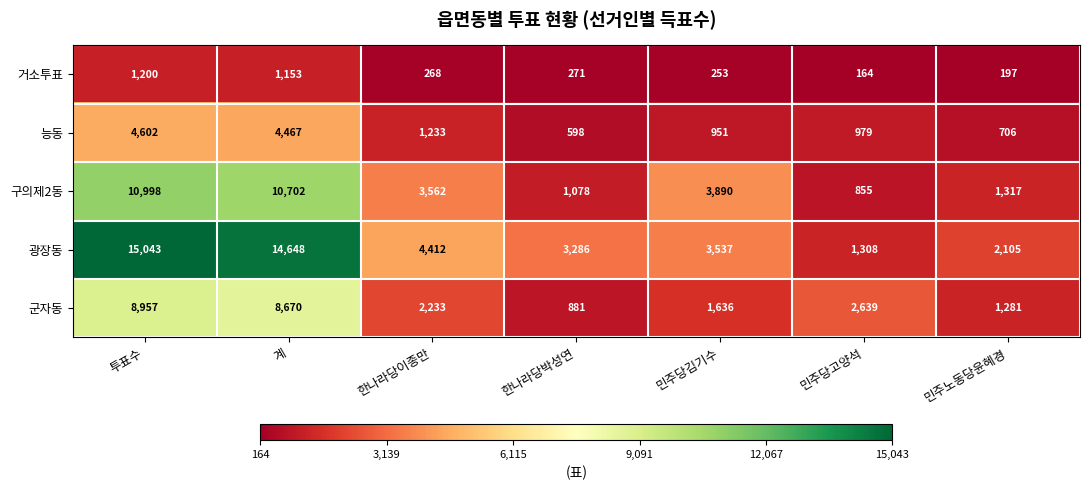

Read the 구의제2동 value at 투표수, to the nearest 10.

11000